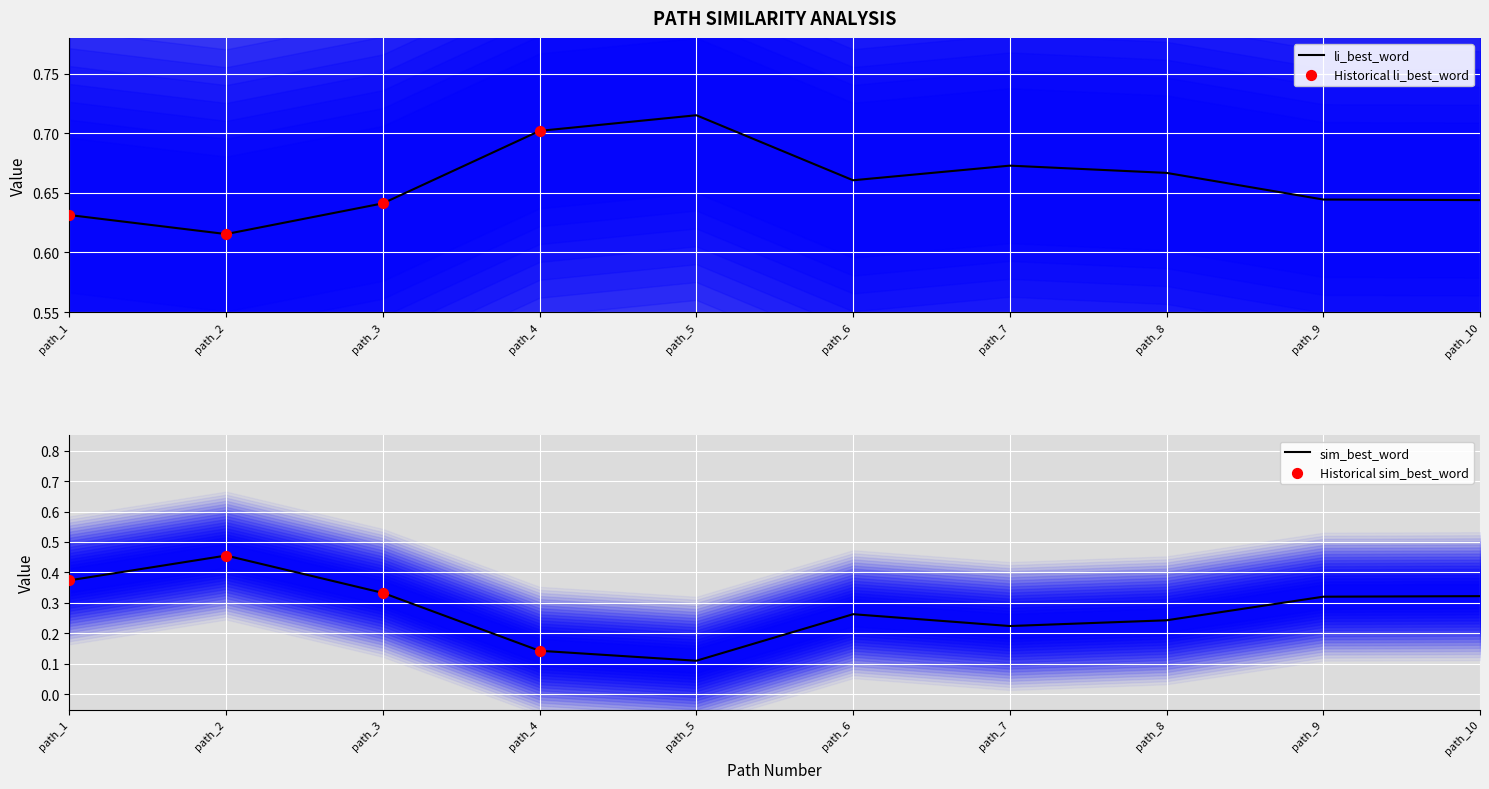

At which category is the sum across all series the highest?

path_2